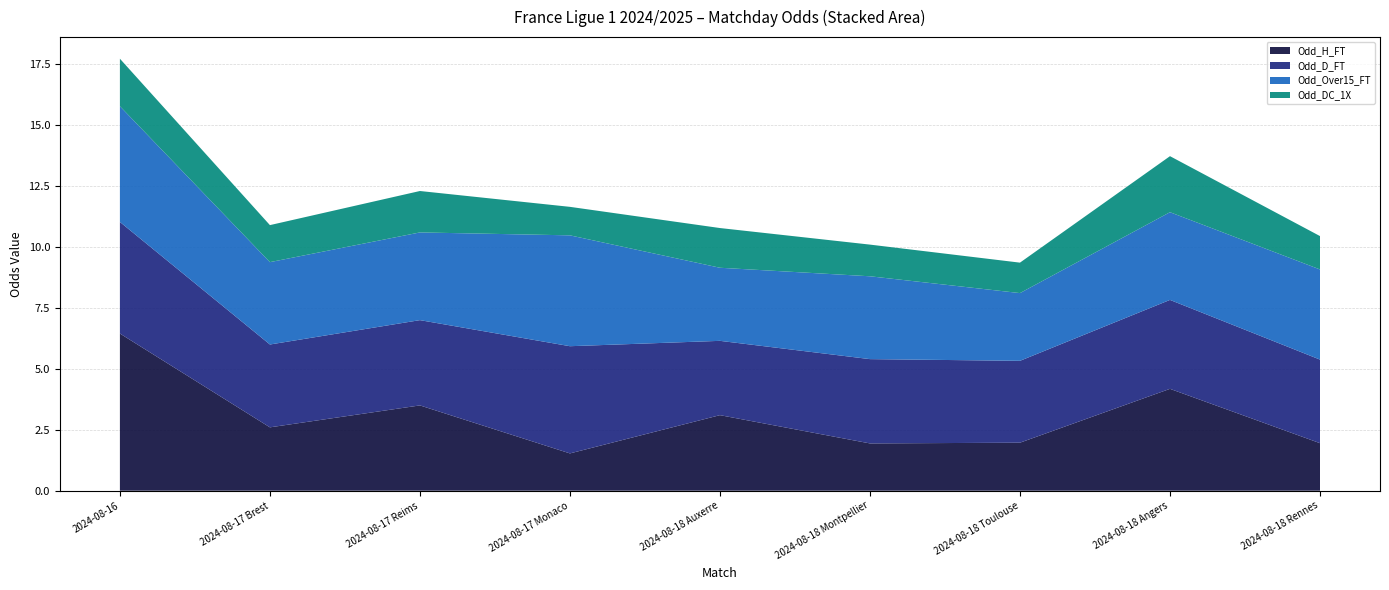

Between 2024-08-17 Monaco and 2024-08-18 Auxerre, which series saw the biggest shift?

Odd_H_FT